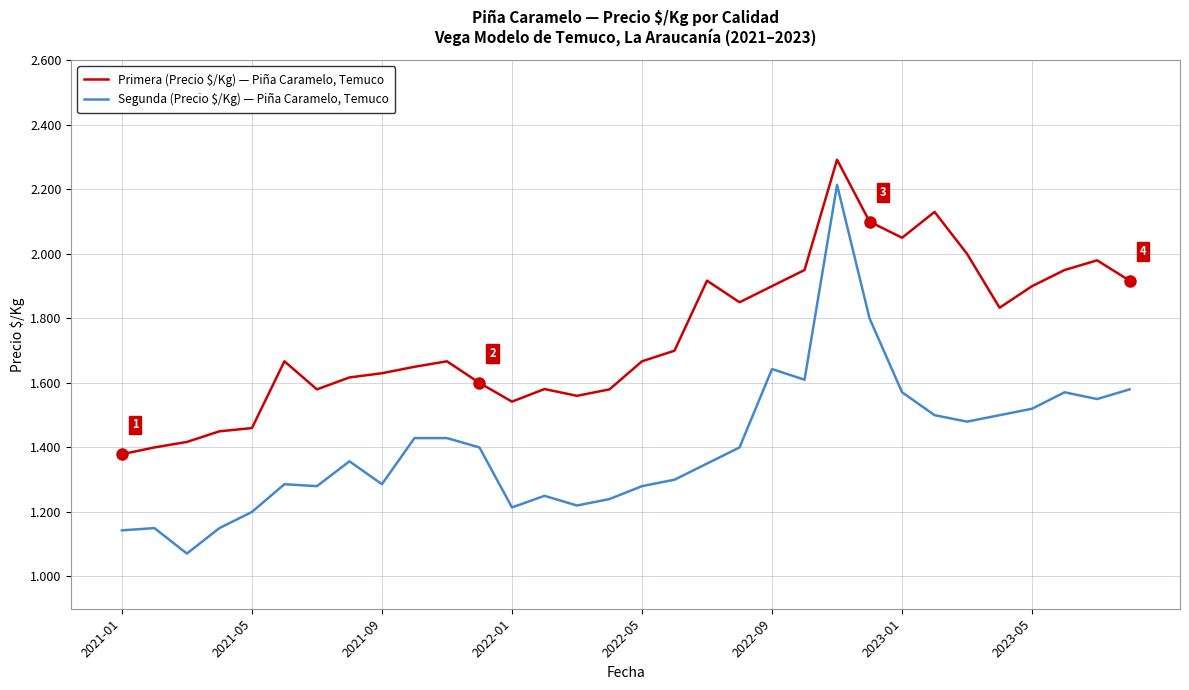

Does the chart have visible grid lines?

Yes